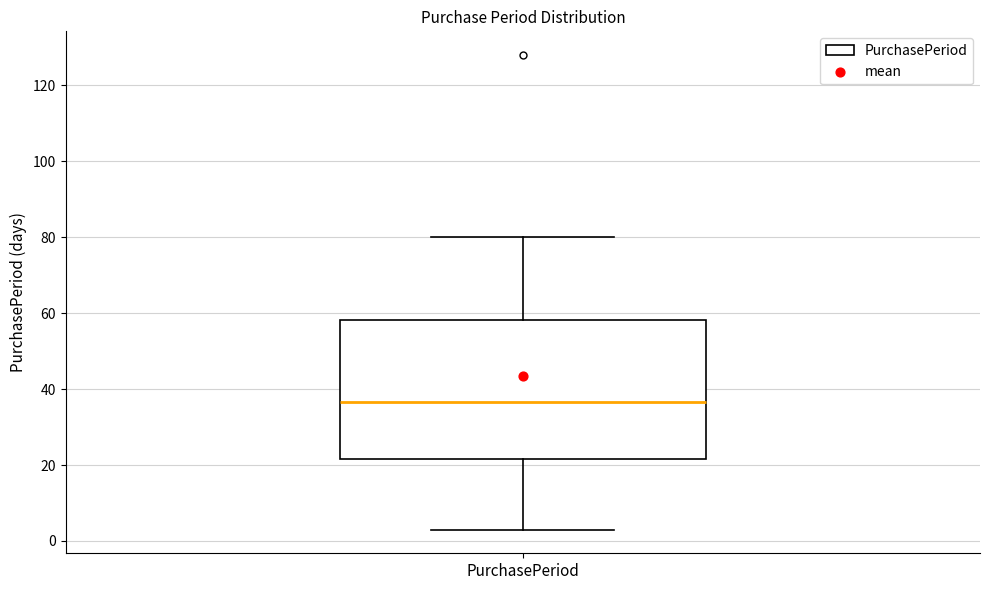

Transcribe this box plot: give where the median line is, the range the box spans, and where the two whiskers end, as read against the y-axis. The values are not printed on the chart, so give them approximately, as read against the axis.

median 36, box 22 to 58, whiskers 4 to 80